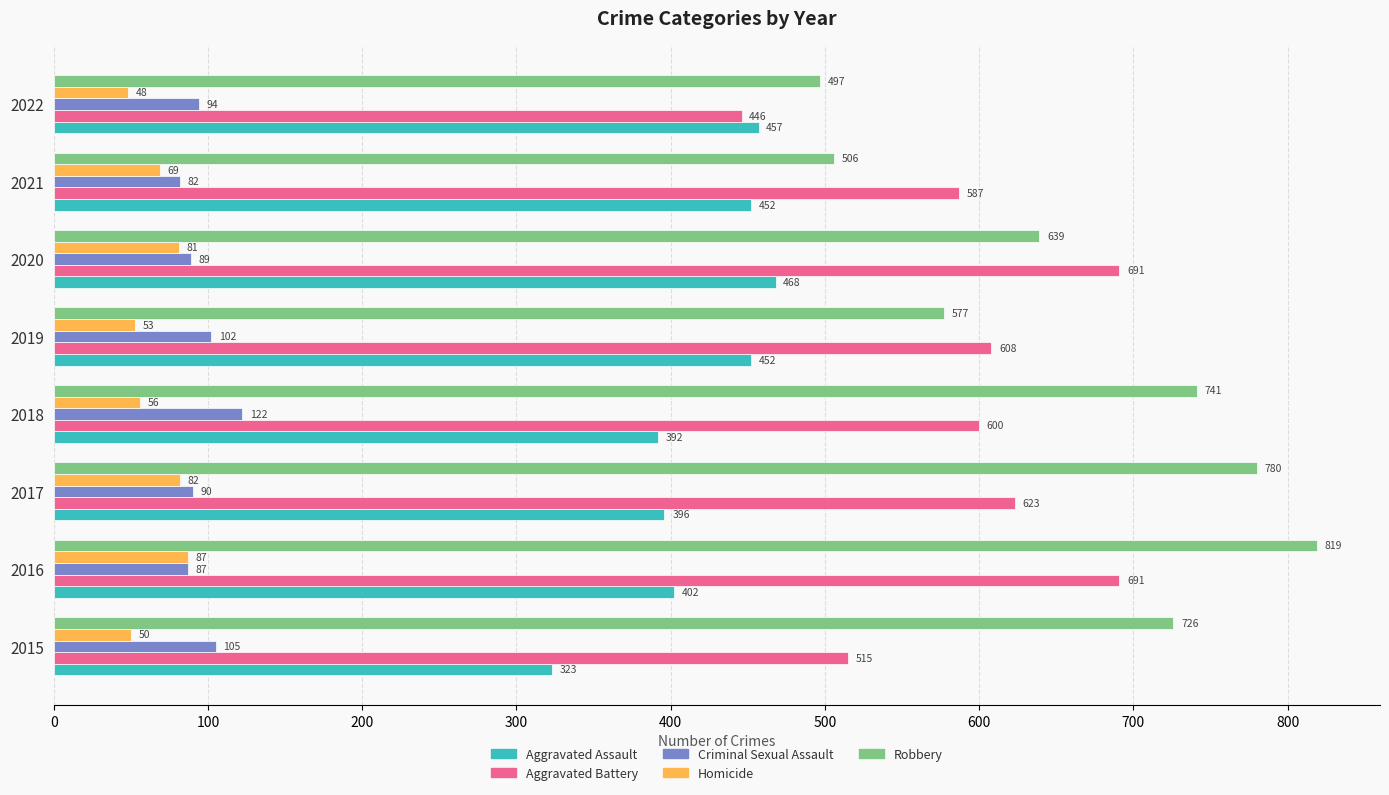

Which series has the largest range (max minus min)?

Robbery